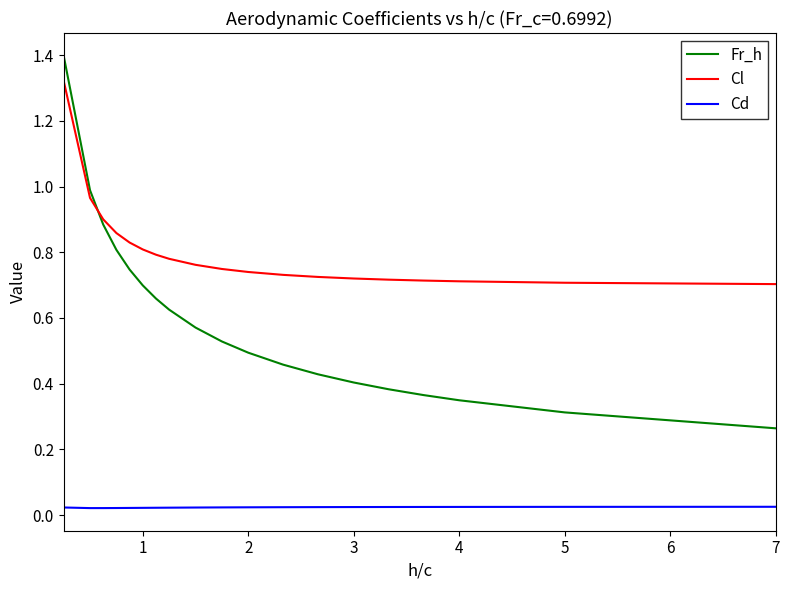

What is the difference between the maximum and minimum values in the Fr_h series?

1.1